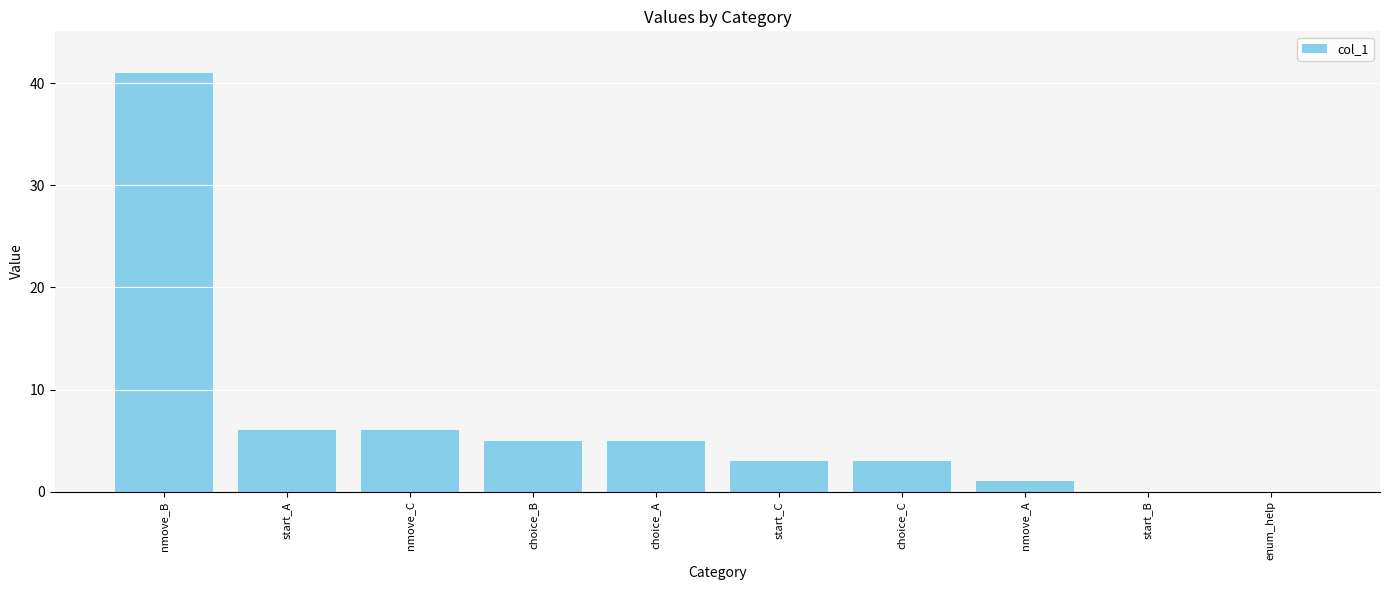

Which label corresponds to the largest value in the chart?

nmove_B